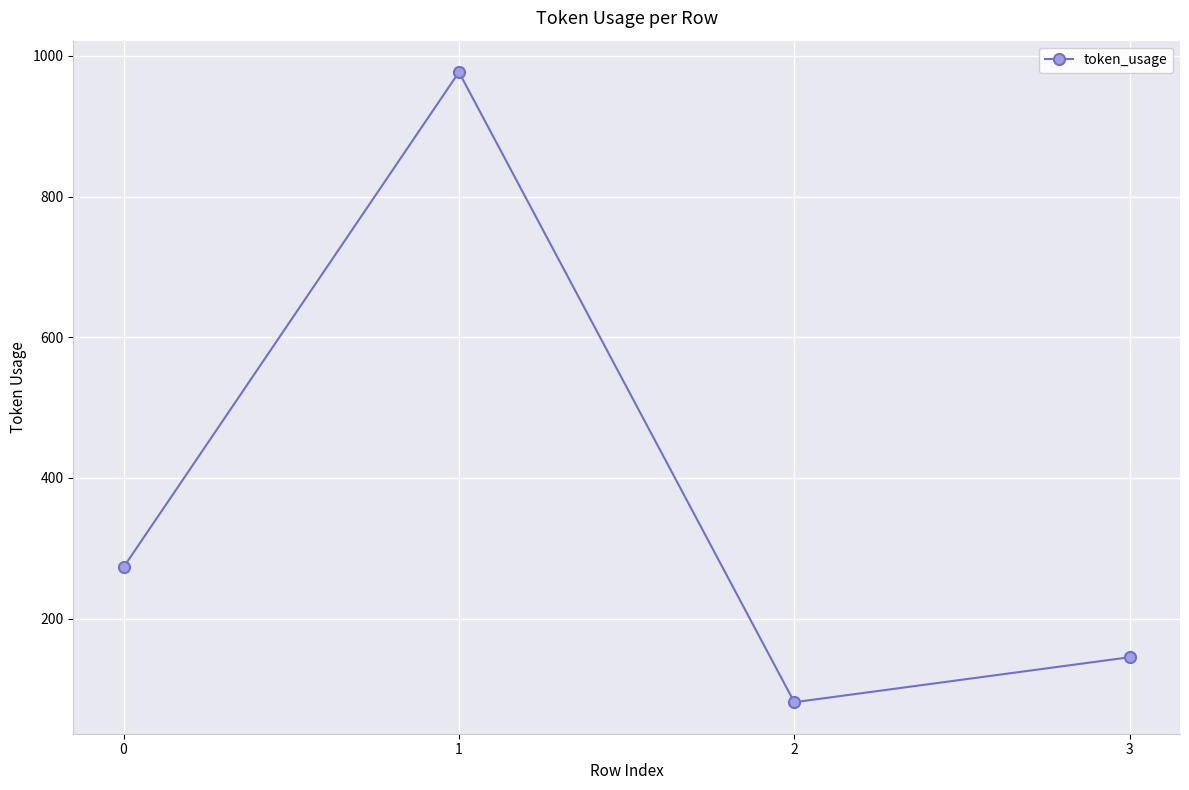

The value at 3 is 212. True or false?

False